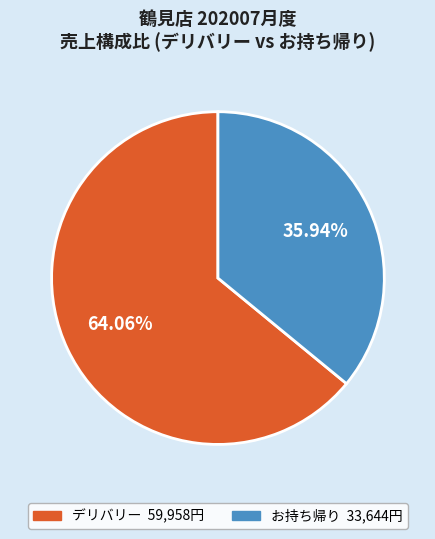

Rank the categories by value from lowest to highest.

お持ち帰り, デリバリー